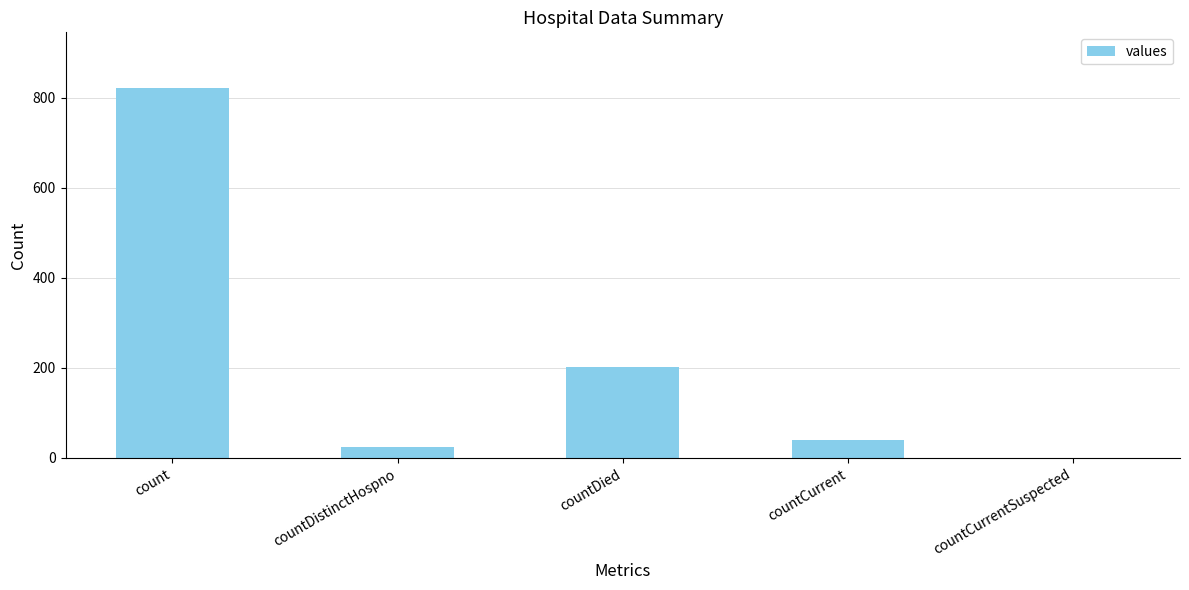

Is it true that the value at countCurrent is 40?

True